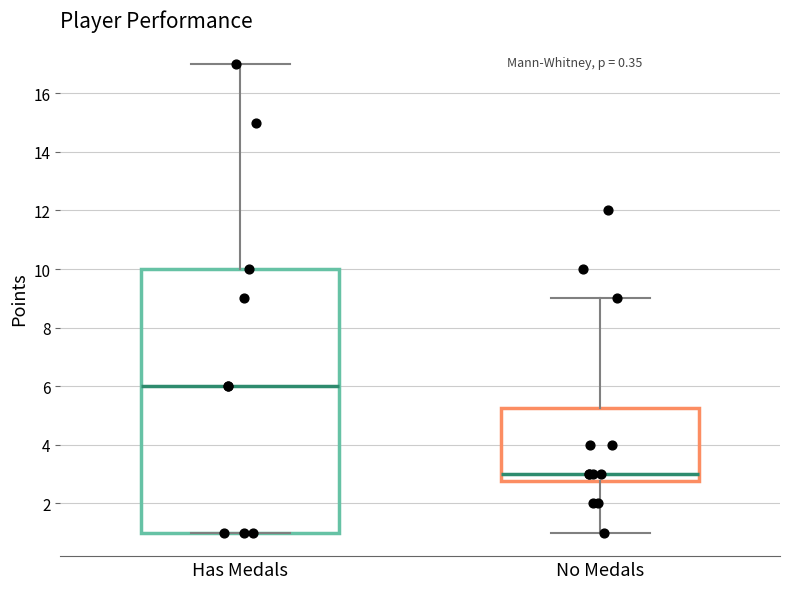

Where is the lower edge of the box for No Medals on the y-axis? The values are not printed on the chart, so give them approximately, as read against the axis.

2.8